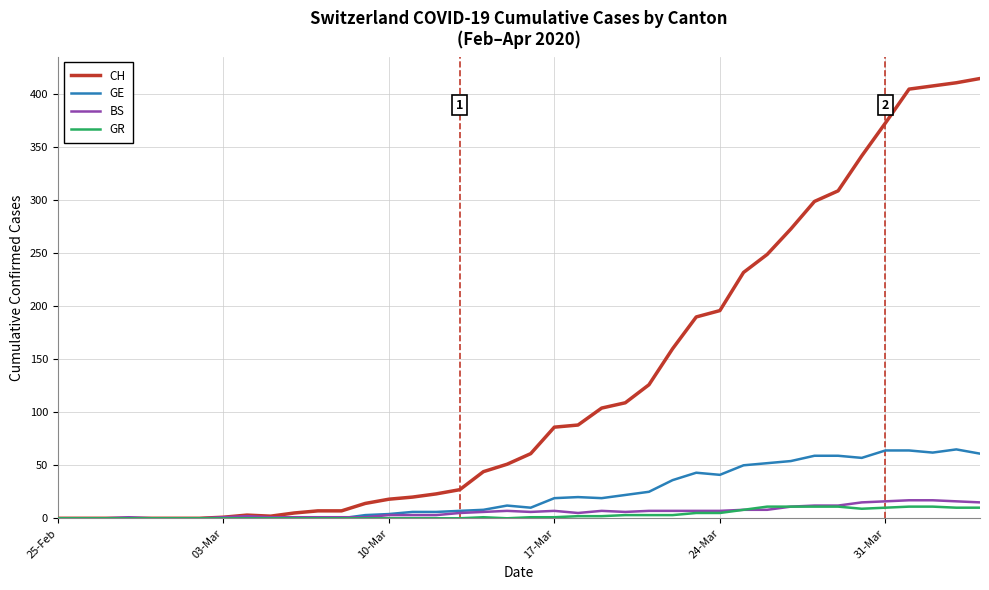

Which series has the largest total across all categories?

CH